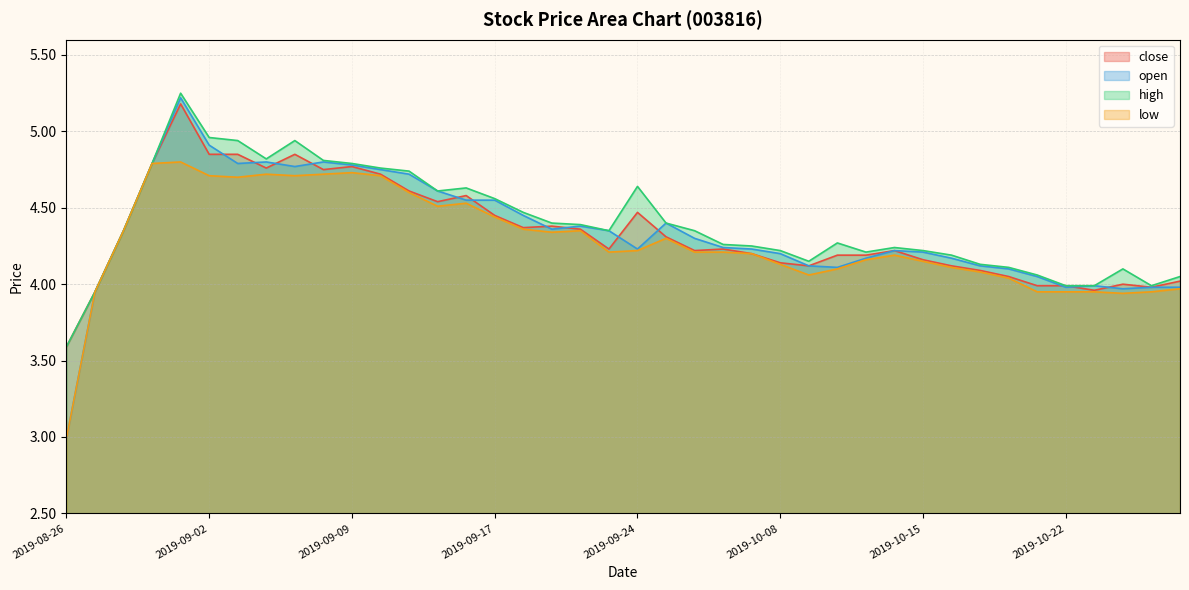

What are all the series names shown in the legend?

close, open, high, low